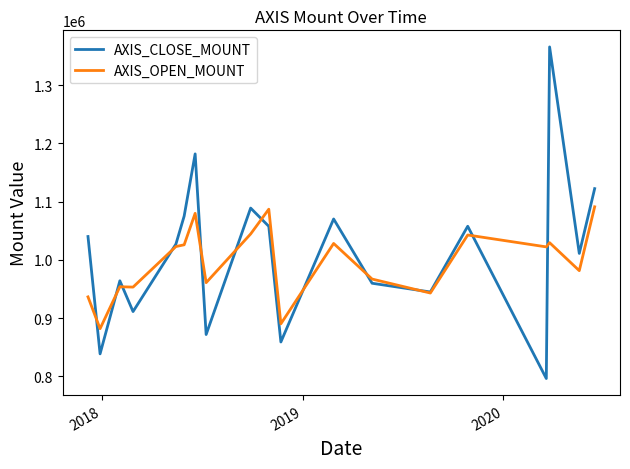

True or false: AXIS_OPEN_MOUNT has more than 1 points higher than both neighbors.

True